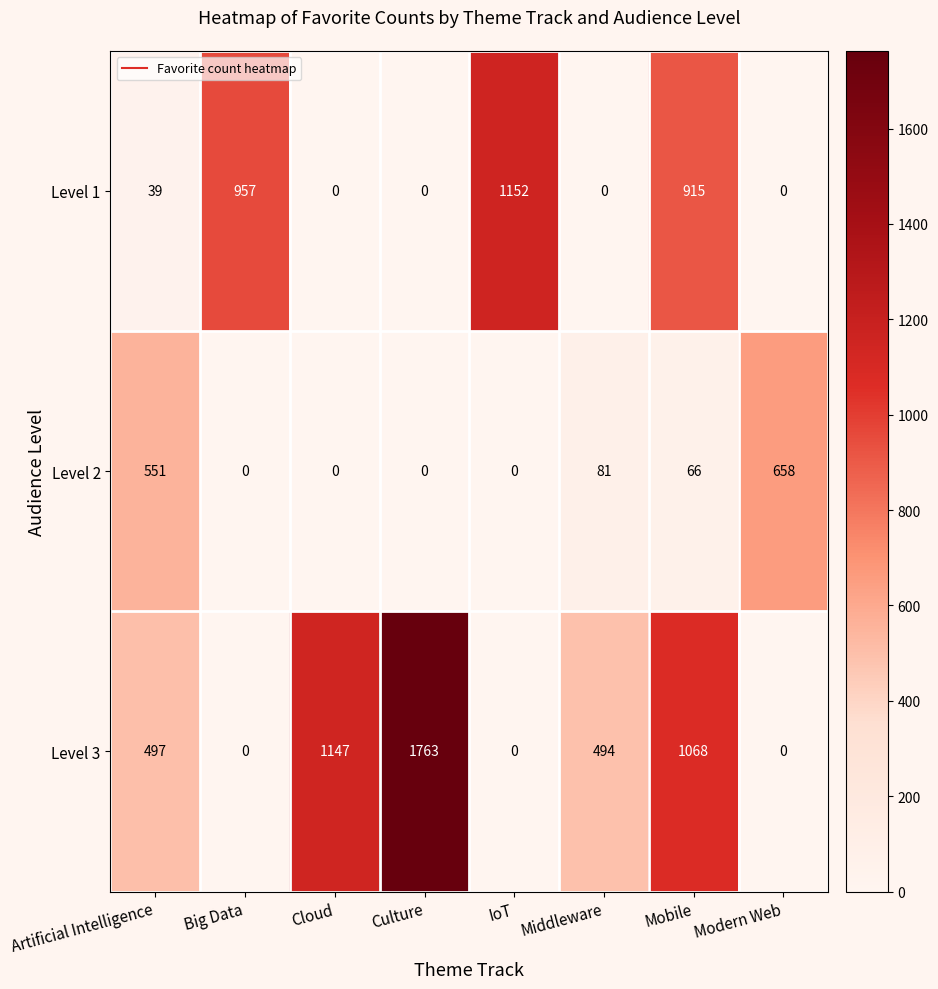

The Level 2 series shows 0 at Culture. True or false?

True